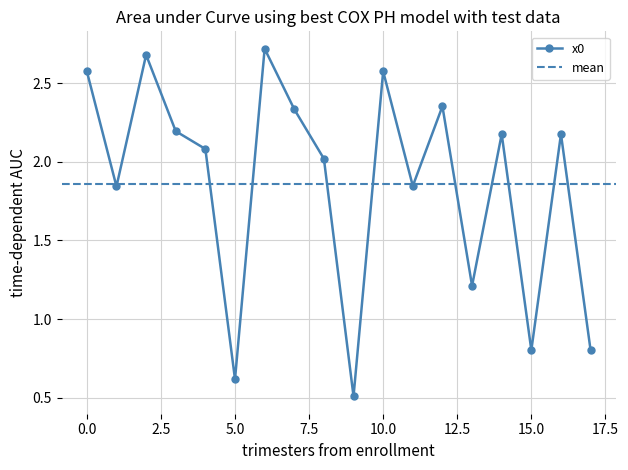

What is the greatest value displayed?

2.7